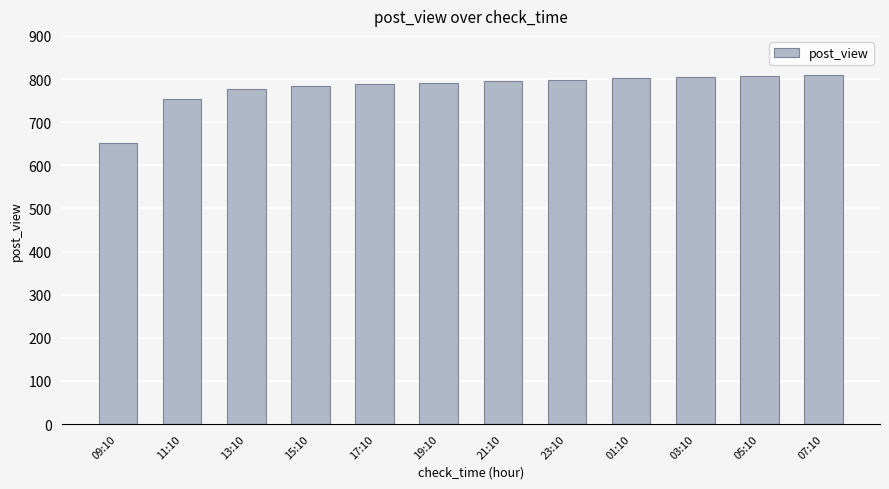

How many distinct data groups are displayed?

1